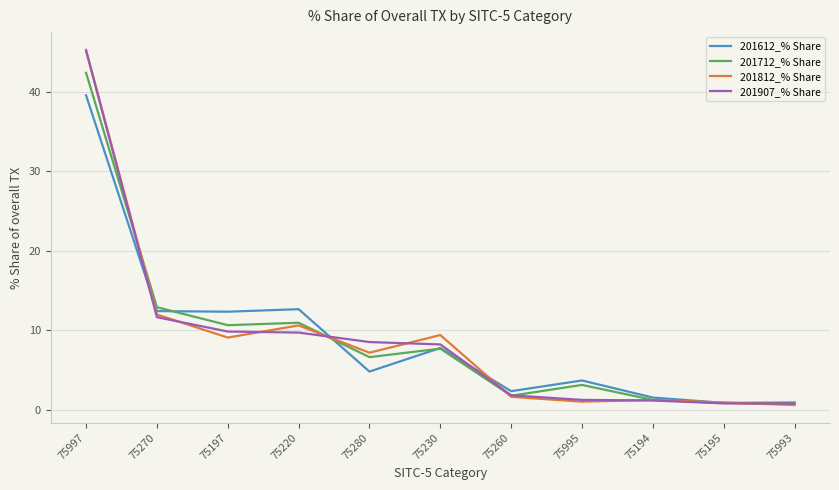

Is this an area chart (filled region under the line)?

No